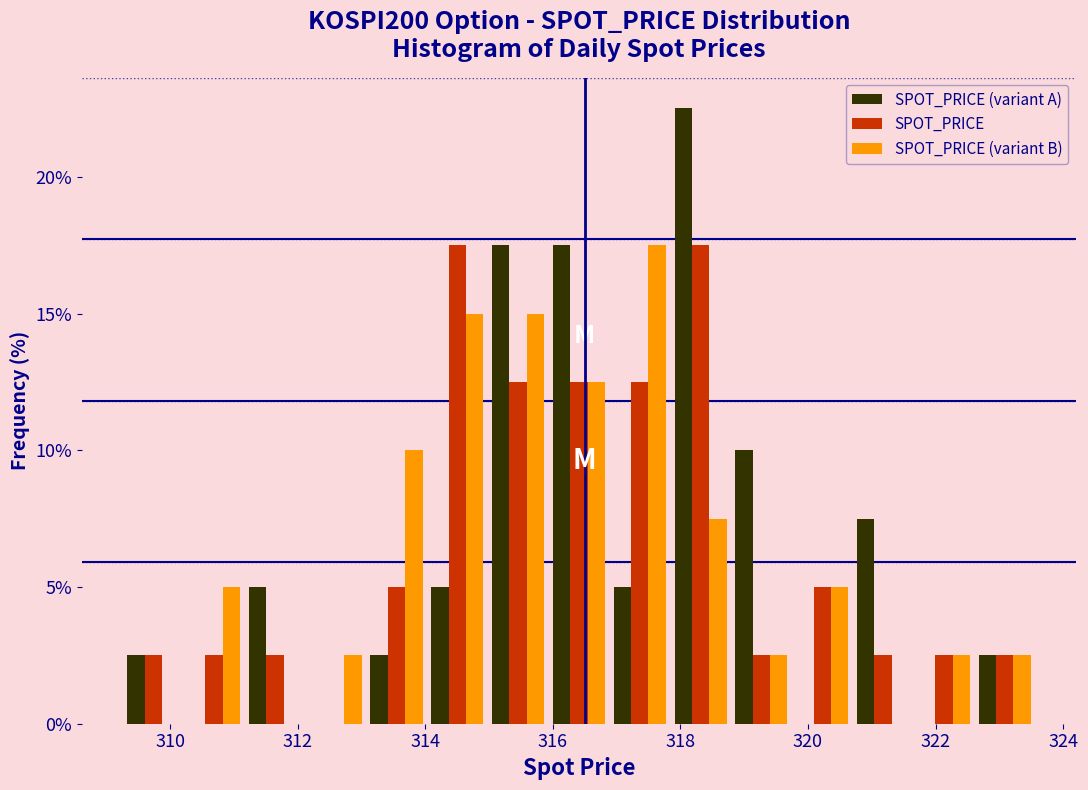

What is the height of the SPOT_PRICE (variant A) bar covering 311.2 to 312.2 on the x-axis? Neither the bar edges nor the heights are printed on the chart, so give them approximately, as read against the axes.

5.0